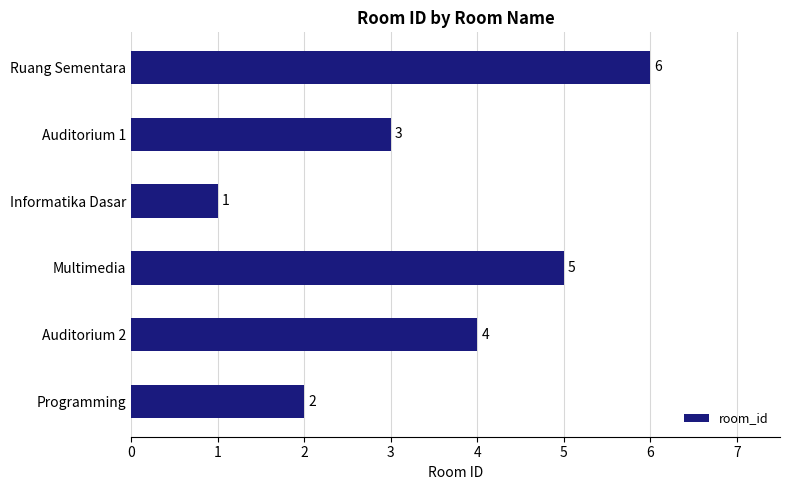

What is the difference between the maximum and minimum values?

5